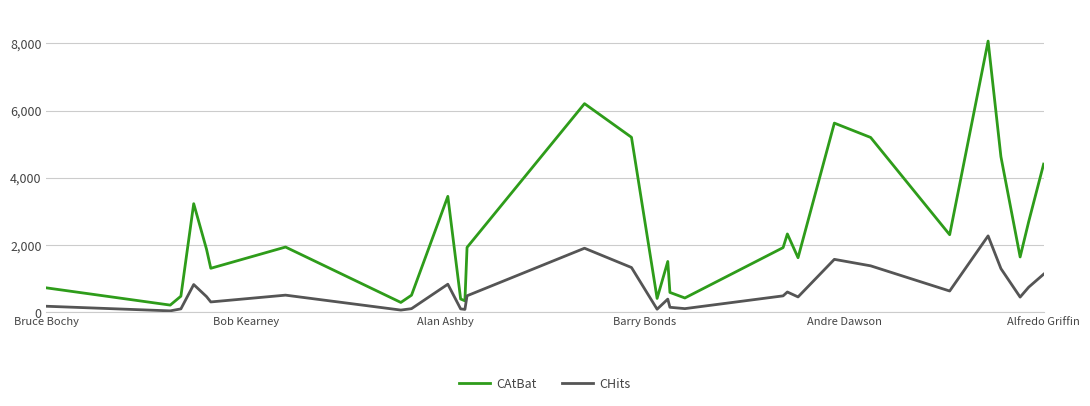

In CHits, how many points are lower than both neighbors (excluding endpoints)?

9